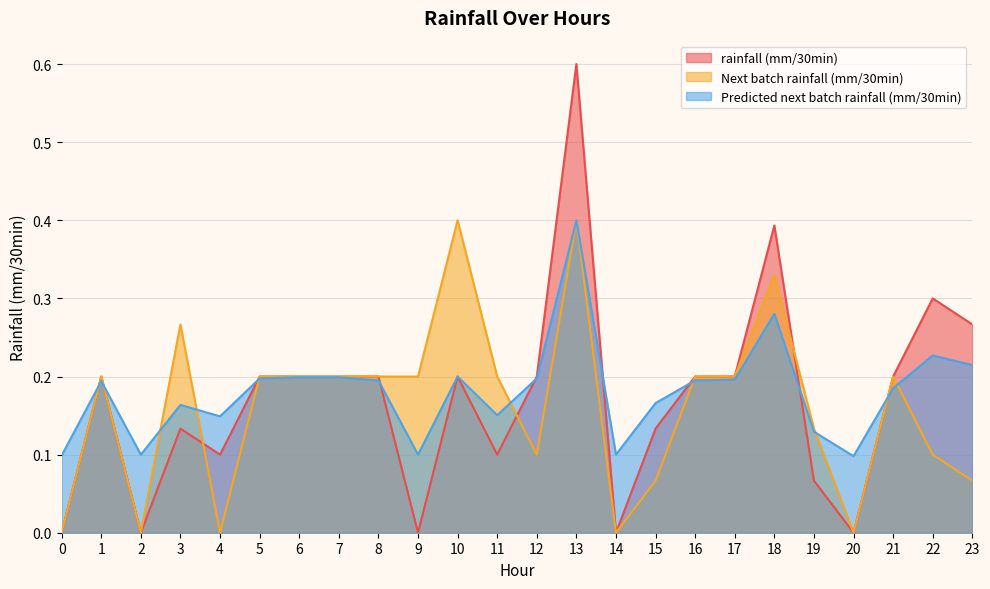

True or false: Predicted next batch rainfall (mm/30min) has a value of 0.1 at 3.

False